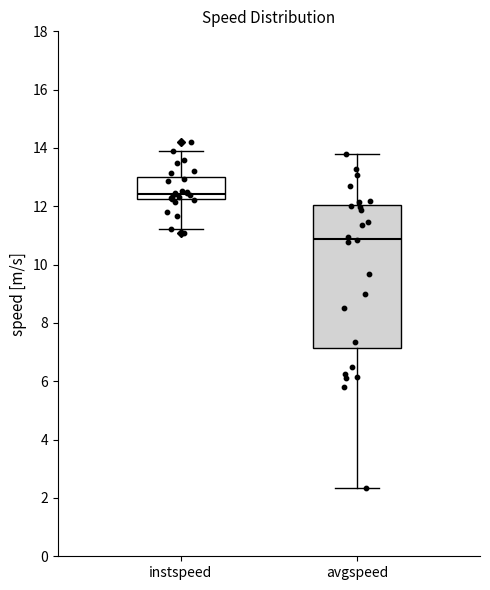

Reading left to right, transcribe this box plot: for each box, give where its median line is, the range the box spans, and where its two whiskers end, as read against the y-axis. The values are not printed on the chart, so give them approximately, as read against the axis.

instspeed: median 12.4, box 12.2 to 13.0, whiskers 11.2 to 13.8
avgspeed: median 10.8, box 7.2 to 12.0, whiskers 2.4 to 13.8